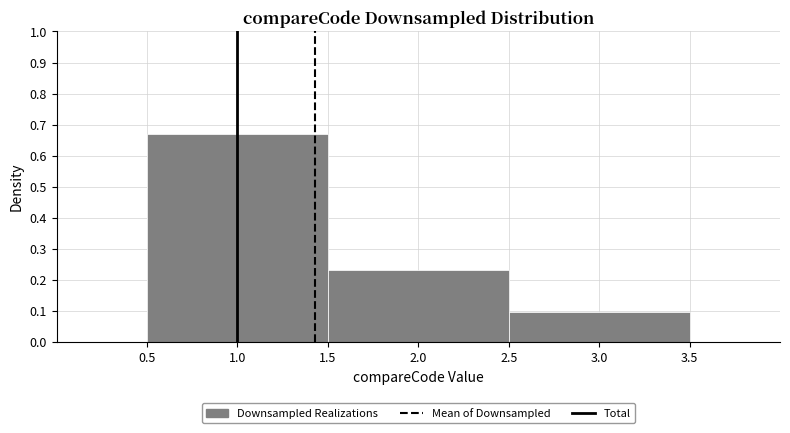

Reading left to right, list every bar in this chart as the range it spans on the x-axis followed by its height. The values are not printed on the chart, so give them approximately, as read against the axis.

0.5 to 1.5: 0.67
1.5 to 2.5: 0.23
2.5 to 3.5: 0.10